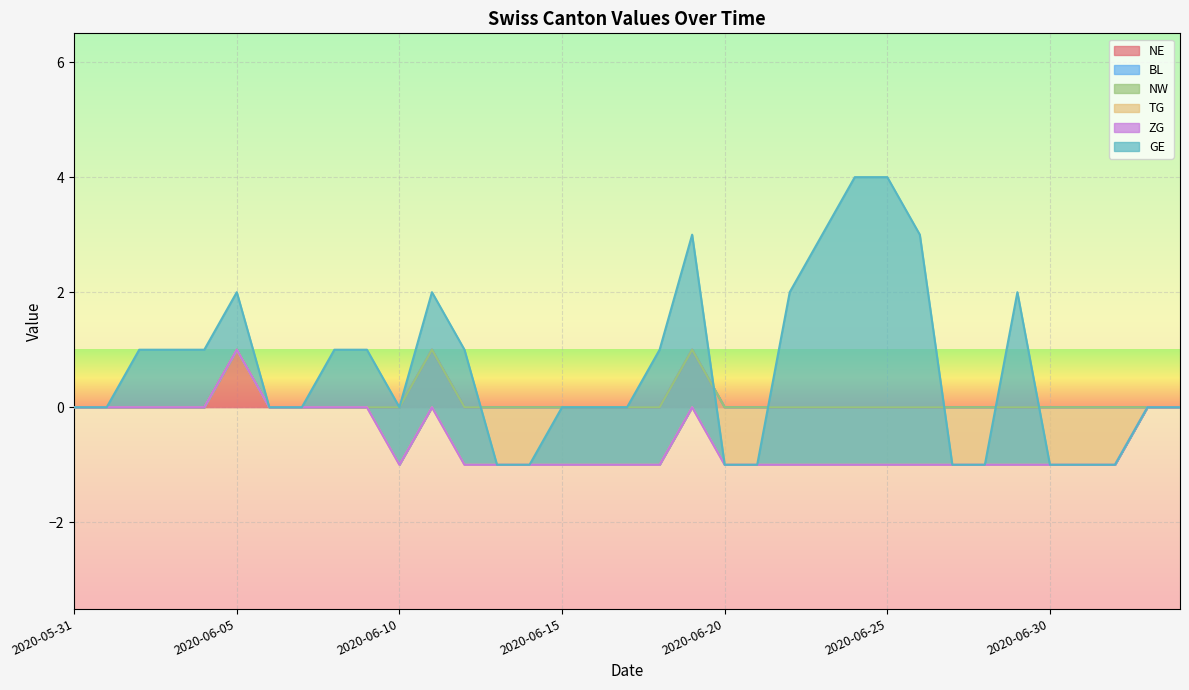

True or false: BL and GE cross at least once.

False